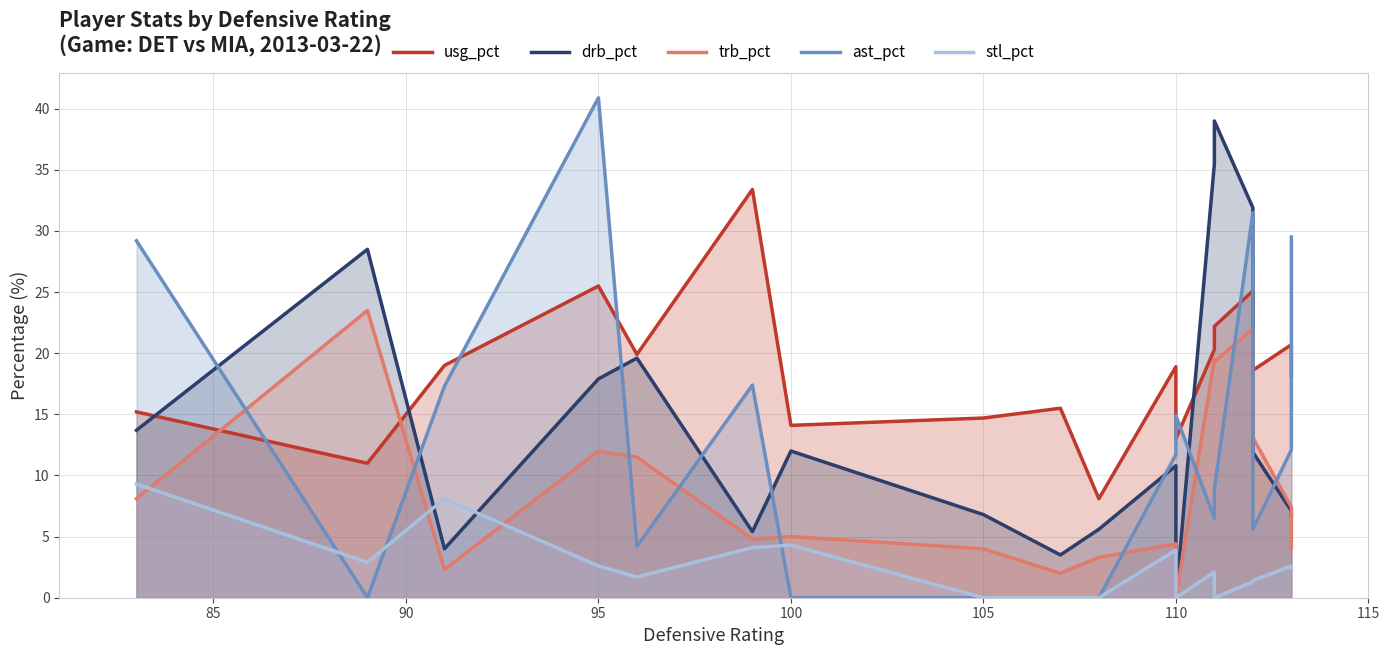

Read the drb_pct value at 95.

17.9